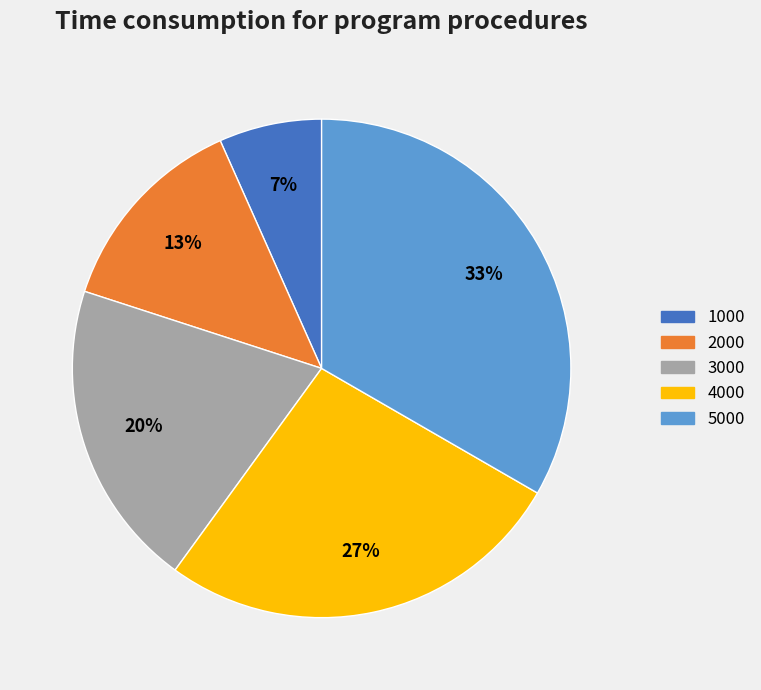

Is there a majority slice in this chart?

No